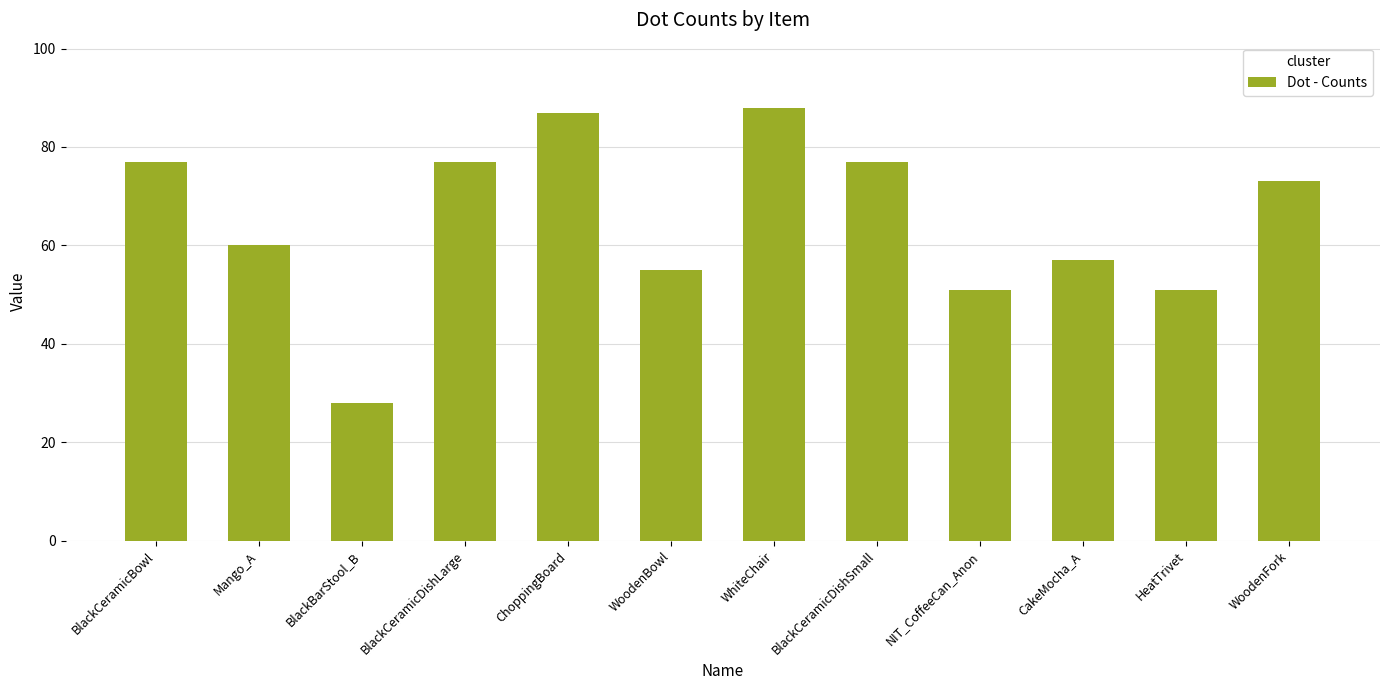

How many values are below 73?

6